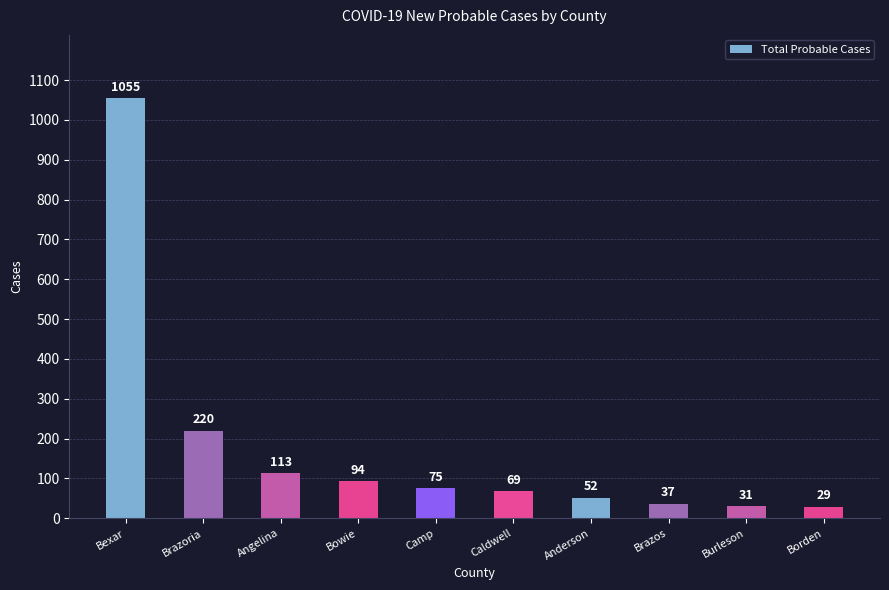

Reading left to right, transcribe all the data shown in this chart.

Bexar=1055	Brazoria=220	Angelina=113	Bowie=94	Camp=75	Caldwell=69	Anderson=52	Brazos=37	Burleson=31	Borden=29